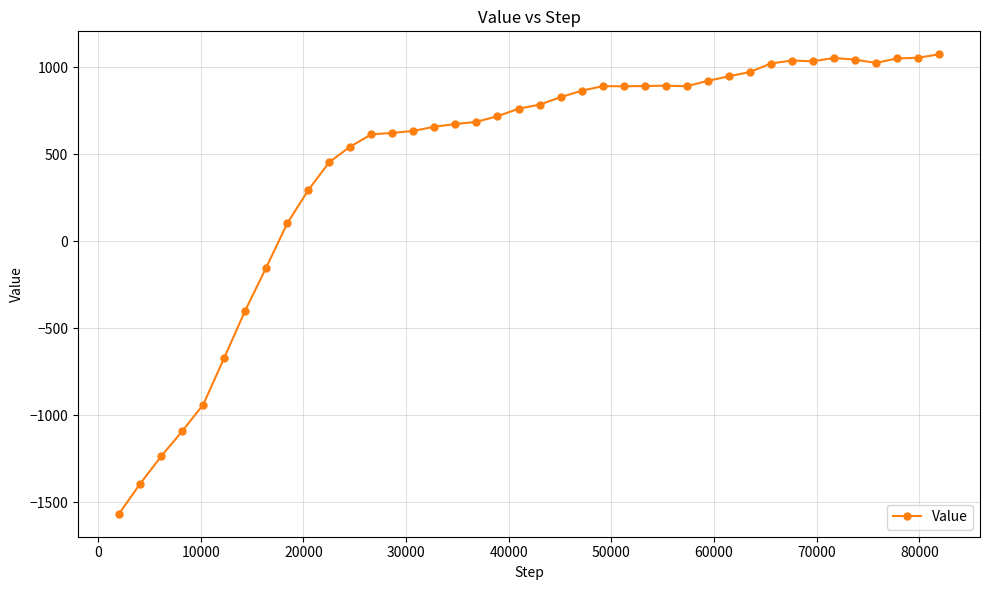

What is the smallest value displayed?

-1566.2